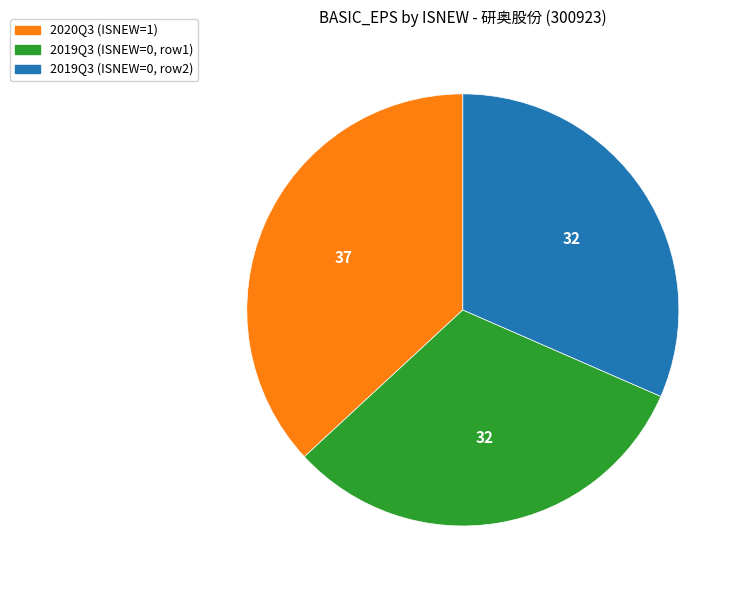

Is there a majority slice in this chart?

No